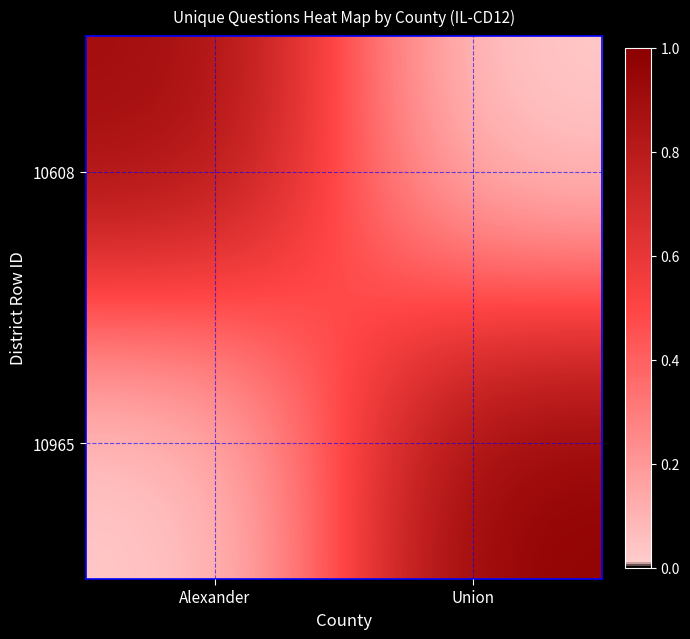

What is the greatest value displayed?

1.0